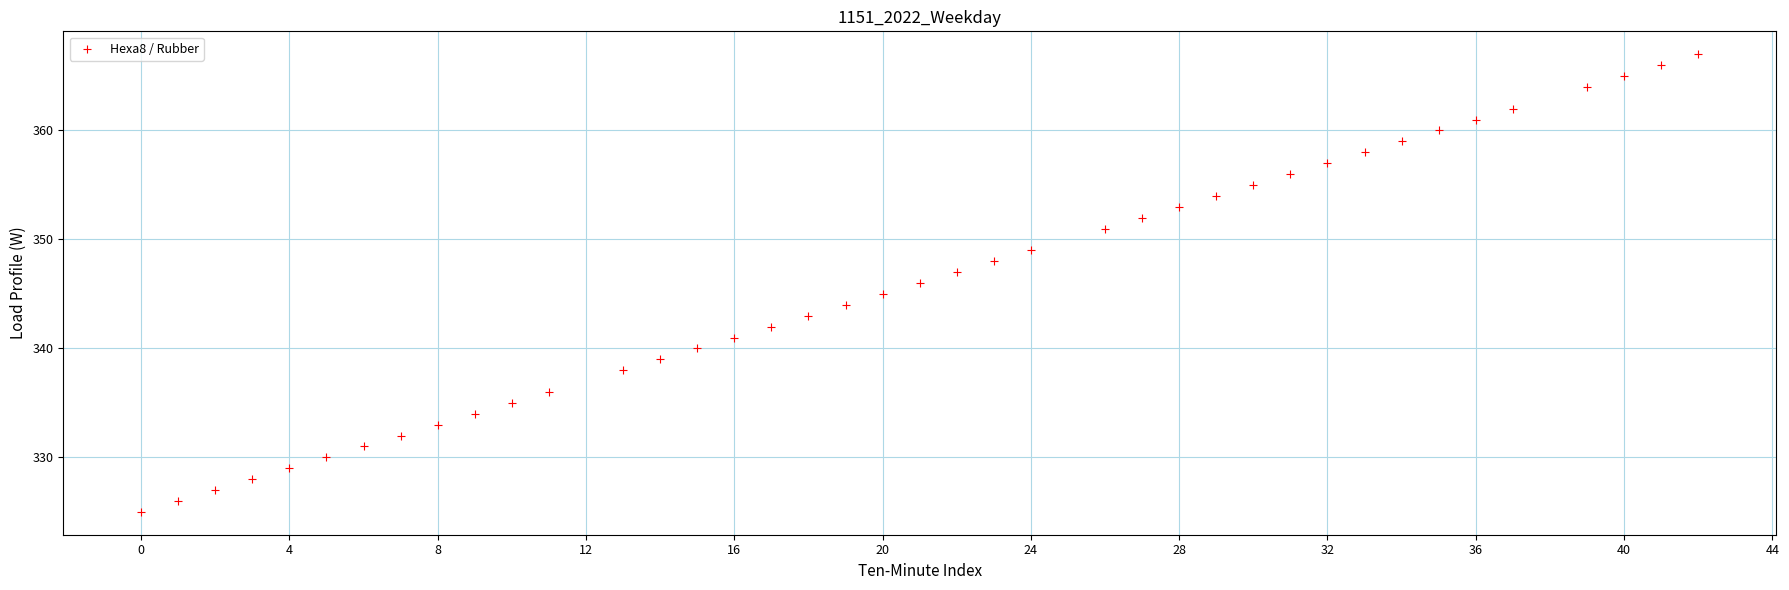

What is the range of Y values (max minus min)?

42